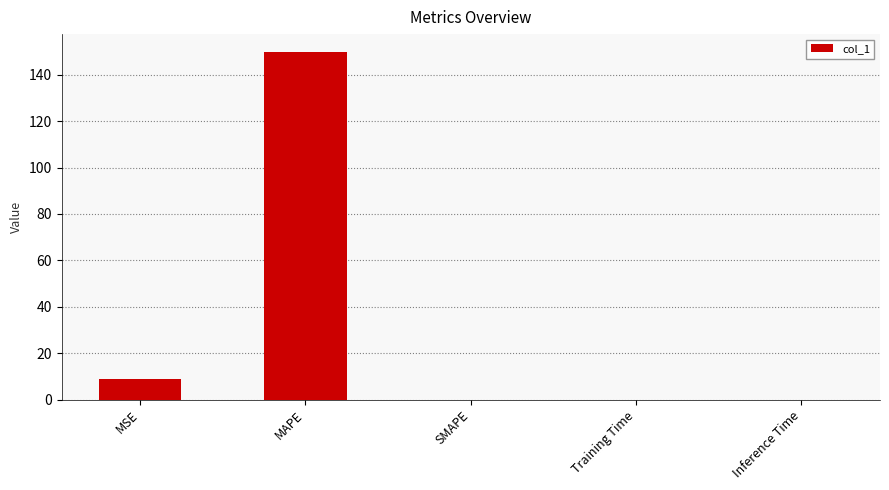

Read the value at MAPE.

150.0